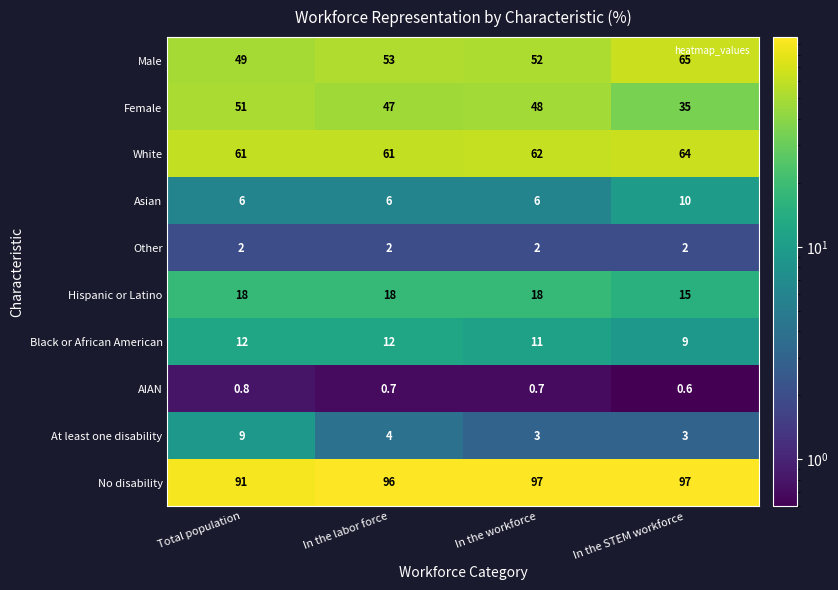

What is the minimum value shown in the chart?

0.6